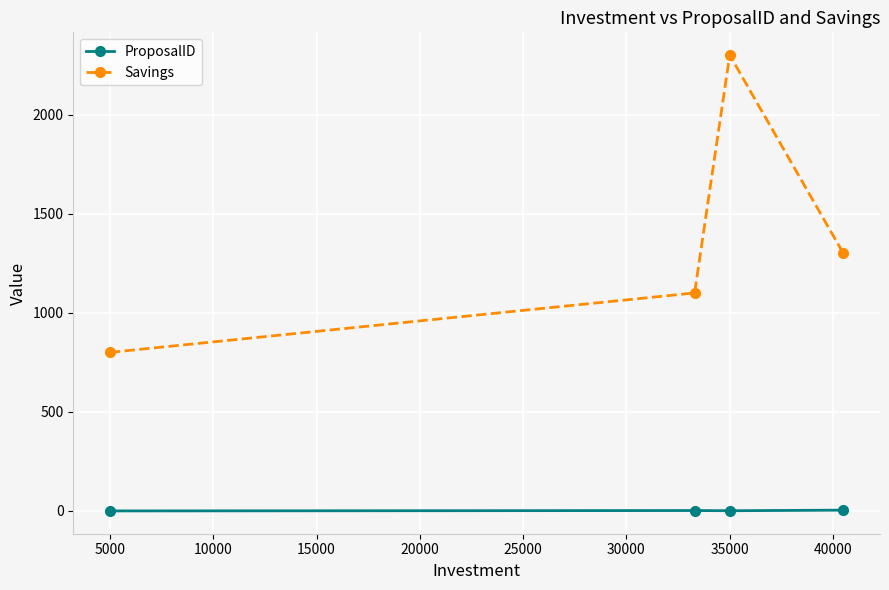

How many series are shown in this chart?

2